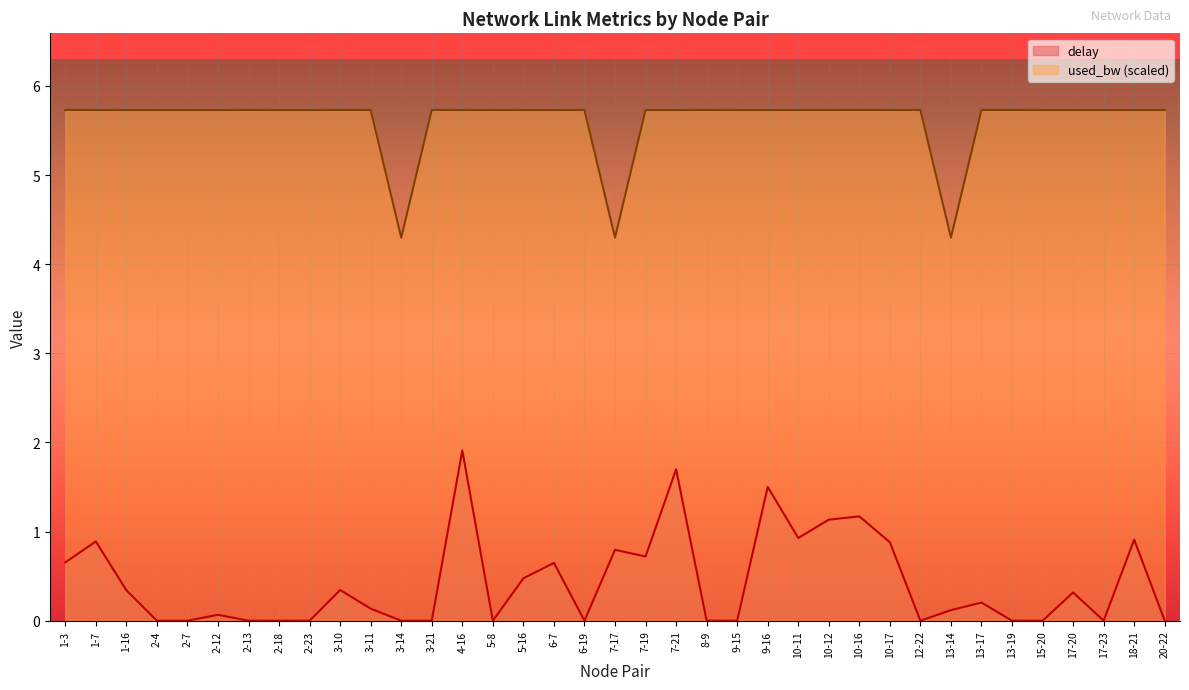

What is the difference between the highest and lowest values at 3-11?

5.6